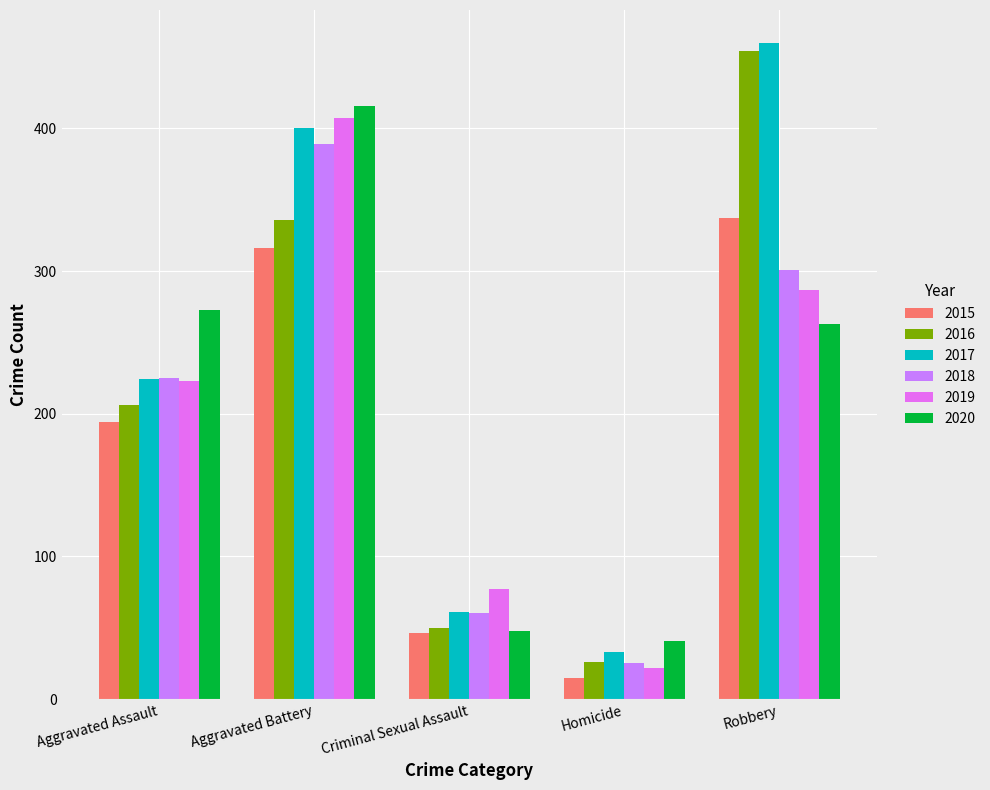

How many bars are there in each group?

6